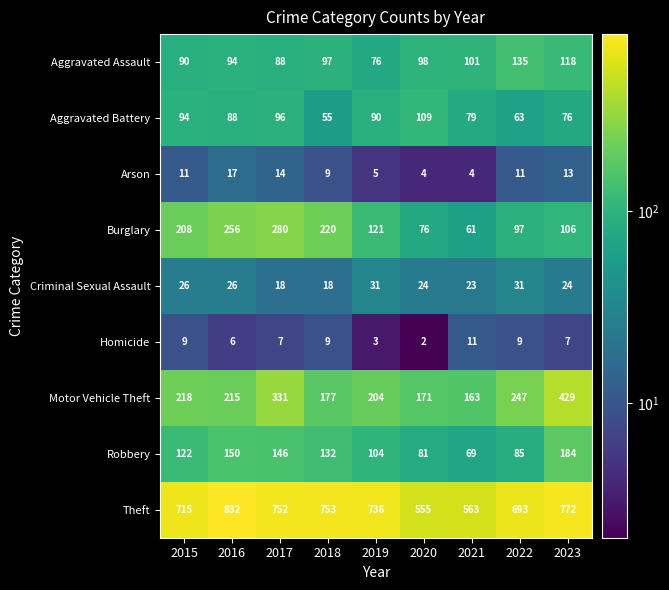

The value of Theft at 2023 is 772. True or false?

True